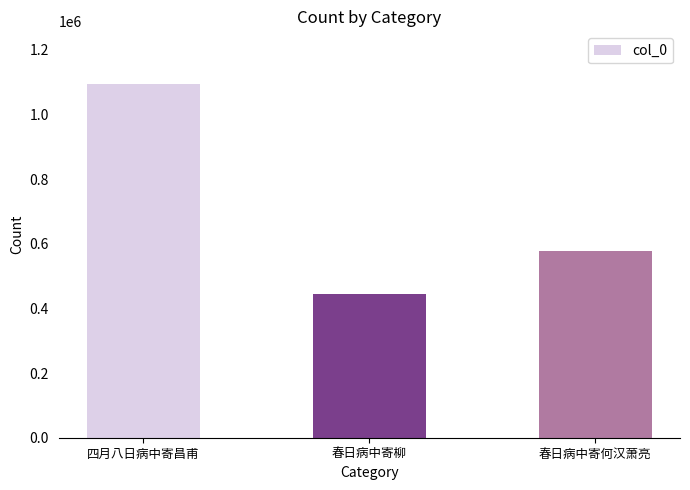

At which category does the chart reach its peak across all series?

四月八日病中寄昌甫